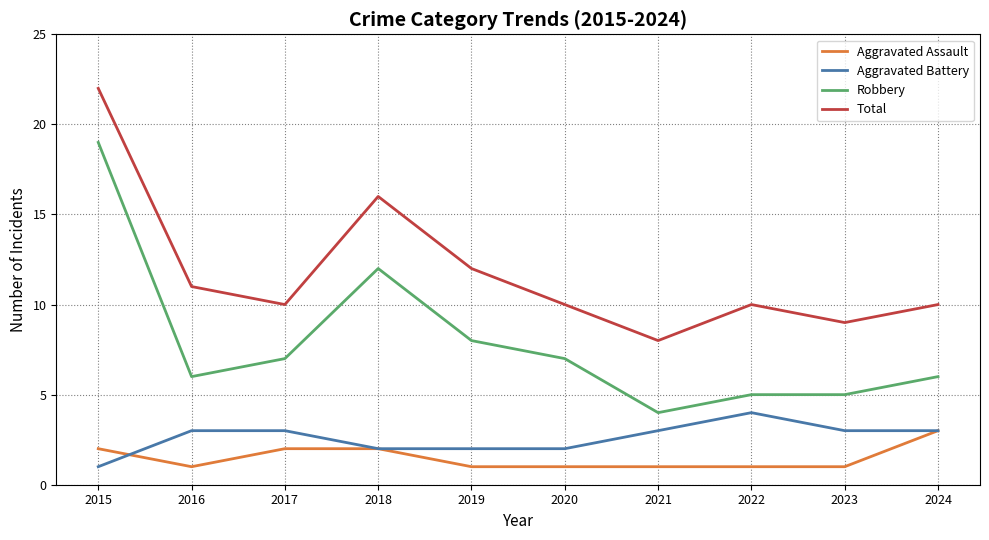

Count the number of categories in the chart.

10